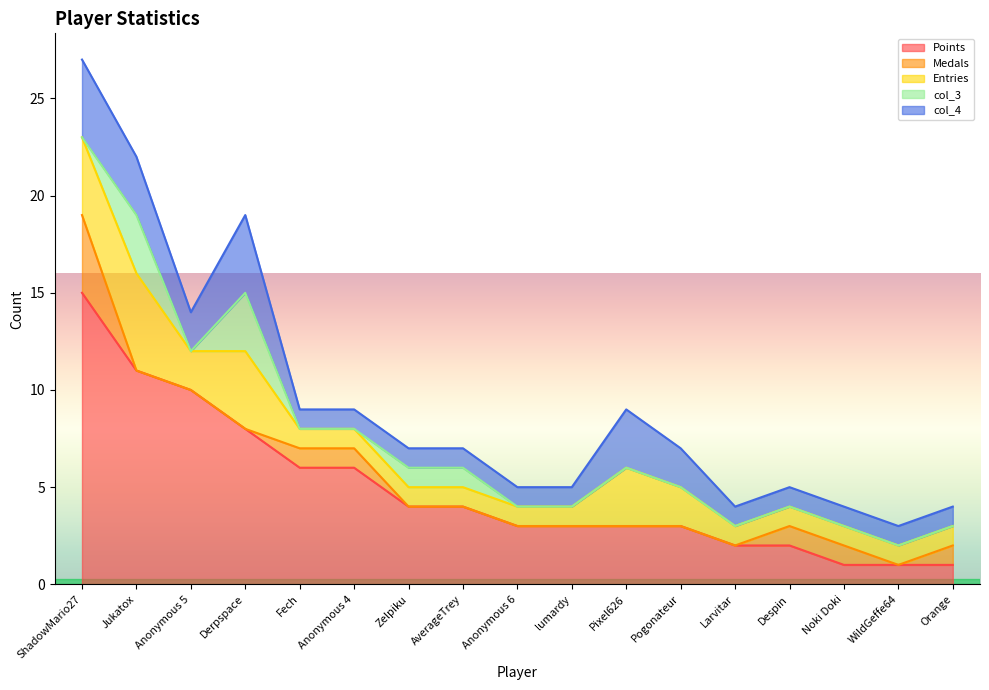

What is the spread (max minus min) of values at Anonymous 4?

6